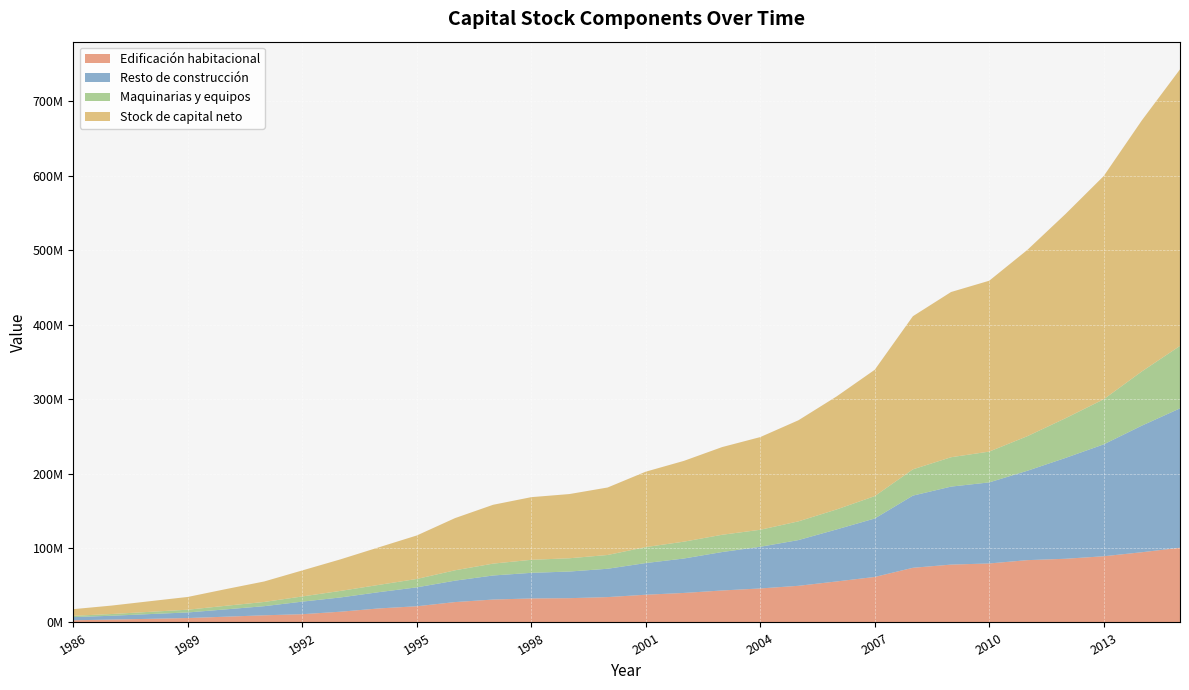

Reading right to left, transcribe all the data shown in this chart.

Edificación habitacional: 2015=100386656	2014=94333142	2013=88936823	2012=85563085	2011=83708256	2010=79258173	2009=77723132	2008=73438280	2007=61122738	2006=55092754	2005=49238677	2004=45684682	2003=42967716	2002=39656954	2001=37268797	2000=34079132	1999=32623289	1998=32262242	1997=30791461	1996=27383963	1995=21777808	1994=18834921	1993=14449281	1992=11114647	1991=9625367	1990=7765829	1989=5948424	1988=4880490	1987=3878572	1986=2959889
Resto de construcción: 2015=187164824	2014=170035025	2013=150261847	2012=135443881	2011=120030071	2010=108880875	2009=104747849	2008=96932784	2007=78511832	2006=69844825	2005=61408978	2004=55968225	2003=51624205	2002=46247067	2001=42531871	2000=38045342	1999=35786398	1998=34397765	1997=32309762	1996=28758812	1995=25394783	1994=21831259	1993=19142000	1992=16879852	1991=12254808	1990=9847447	1989=7502624	1988=6379029	1987=5126322	1986=4264492
Maquinarias y equipos: 2015=83929023	2014=72821779	2013=60590798	2012=53329264	2011=46473086	2010=41364985	2009=39458801	2008=35296824	2007=30061441	2006=26847604	2005=25141137	2004=22848025	2003=23192684	2002=22628002	2001=21473401	2000=18515965	1999=17832322	1998=17496995	1997=15939512	1996=13931983	1995=11256006	1994=9770005	1993=8803505	1992=6966788	1991=5653738	1990=4813561	1989=3701600	1988=3005202	1987=2334087	1986=1722195
Stock de capital neto: 2015=371480504	2014=337189947	2013=299789467	2012=274336230	2011=250211413	2010=229504032	2009=221929782	2008=205667887	2007=169696011	2006=151785184	2005=135788791	2004=124500932	2003=117784605	2002=108532024	2001=101274069	2000=90640438	1999=86242009	1998=84157002	1997=79040735	1996=70074759	1995=58428597	1994=50436185	1993=42394786	1992=34961288	1991=27533913	1990=22426837	1989=17152648	1988=14264721	1987=11338981	1986=8946576